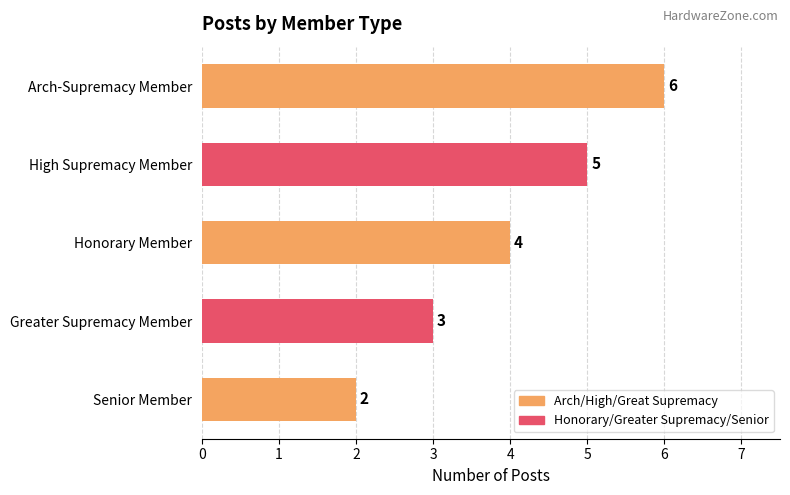

List the labels in order of value, smallest first.

Senior Member, Greater Supremacy Member, Honorary Member, High Supremacy Member, Arch-Supremacy Member